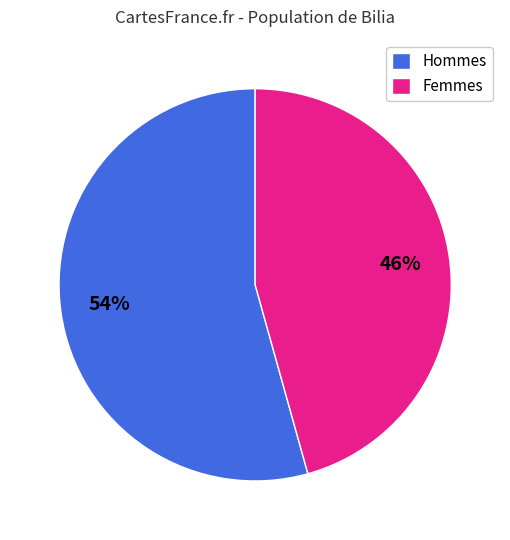

How many slices are in this pie chart?

2